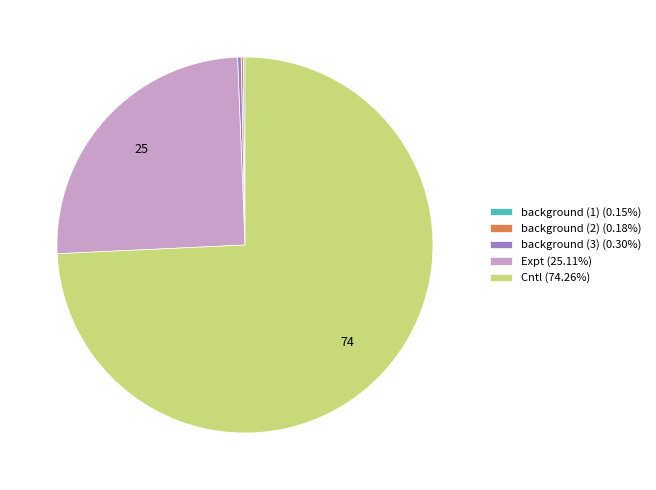

Approximately how many times larger is the value at Expt (25.11%) compared to Cntl (74.26%)?

0.3